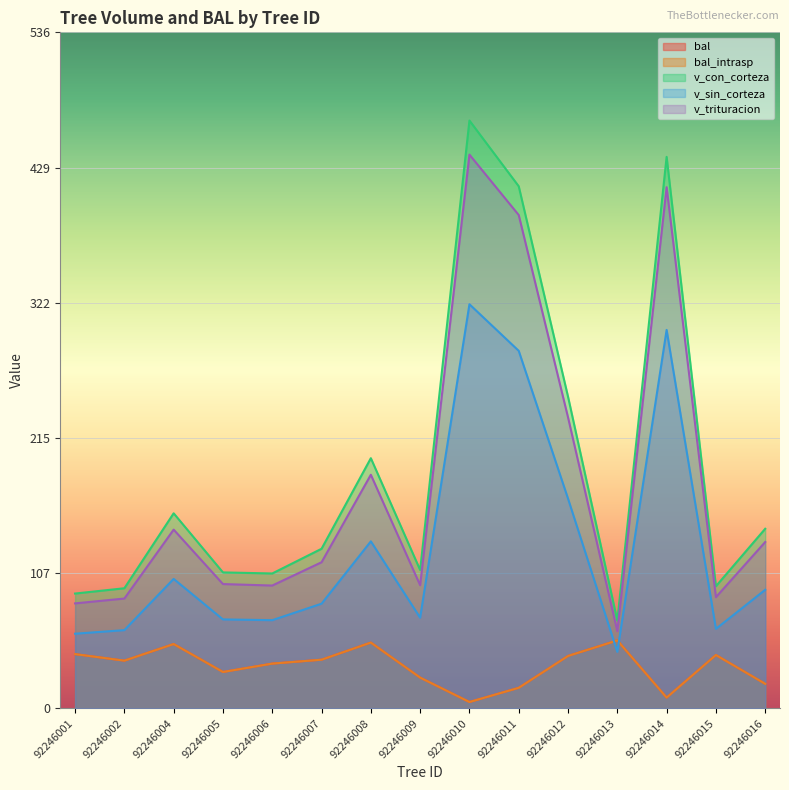

Is it true that v_sin_corteza equals 132.6 at 92246008?

True